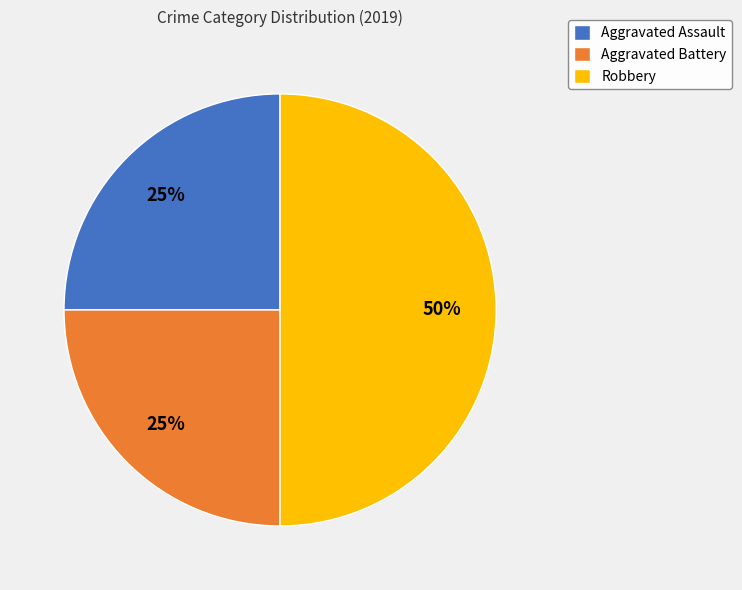

Count the number of slices in the pie.

3